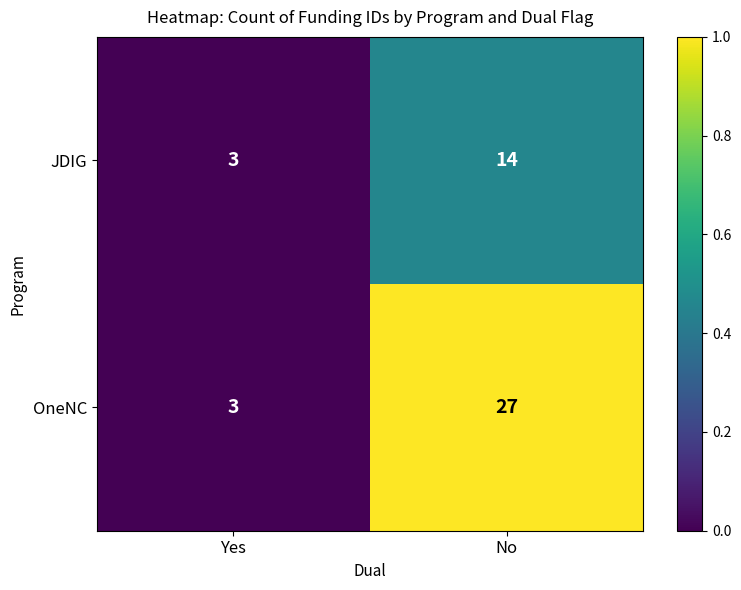

Is it true that JDIG equals 4 at Yes?

False